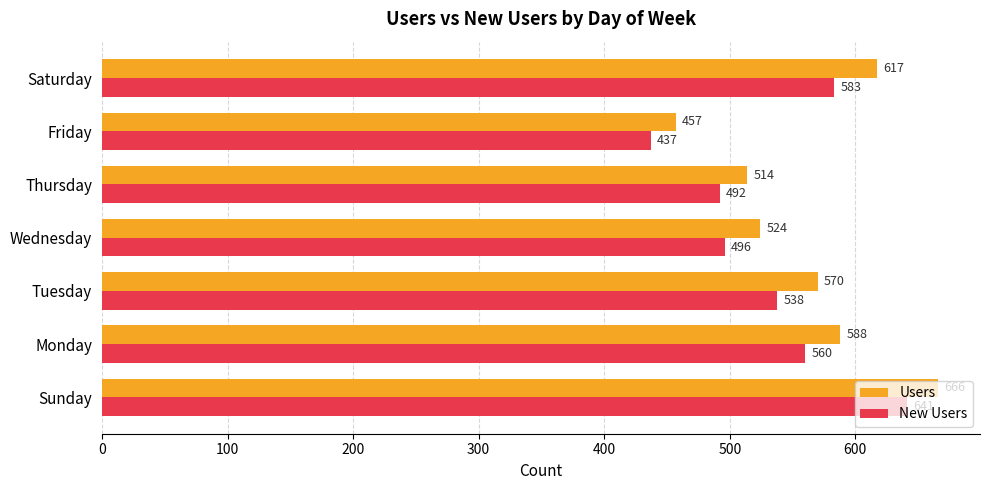

At how many categories does at least one series exceed 501?

6